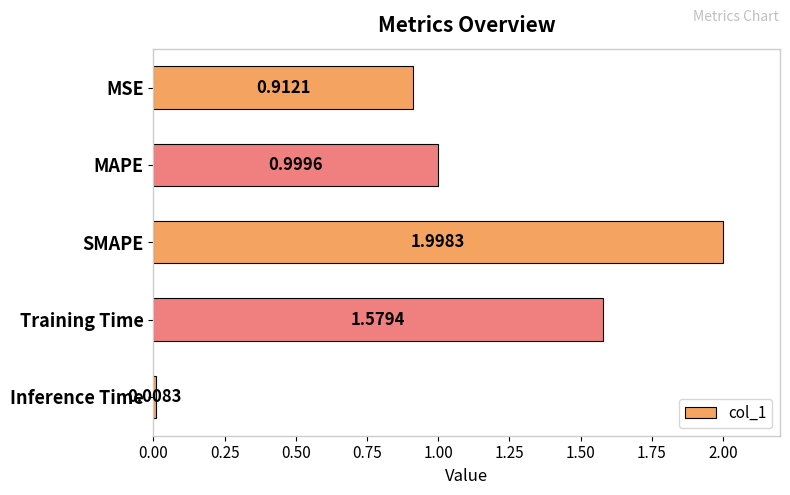

Which has a higher value, SMAPE or MSE?

SMAPE